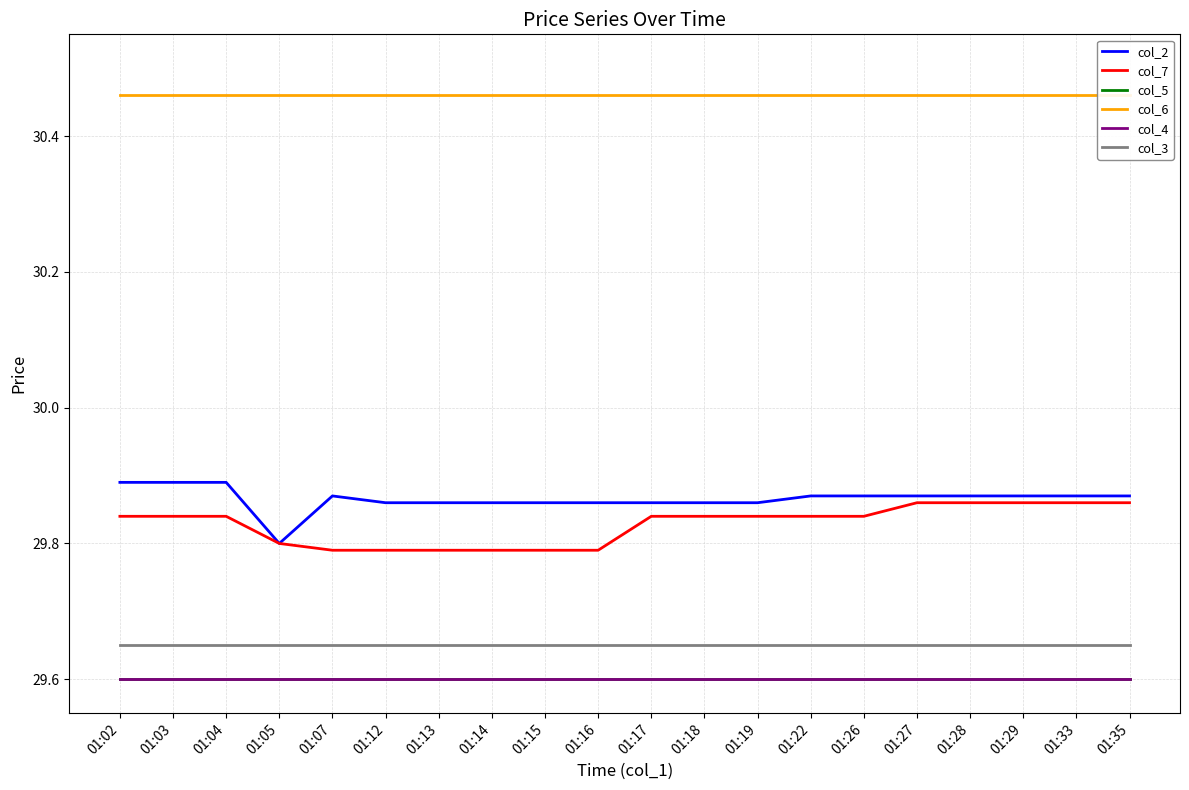

What is the greatest value displayed?

30.5